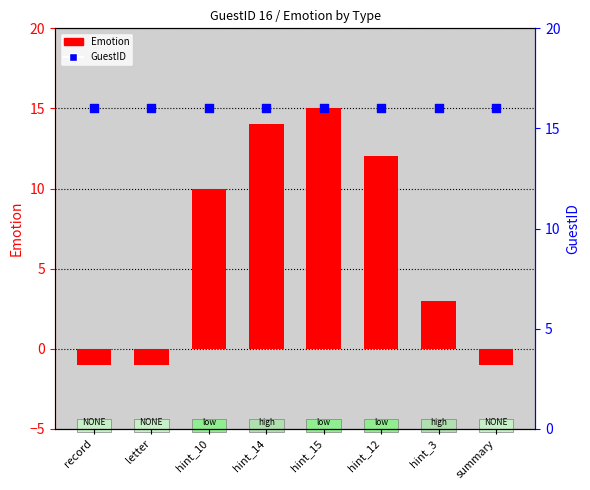

Which series reaches the minimum Y coordinate?

Emotion